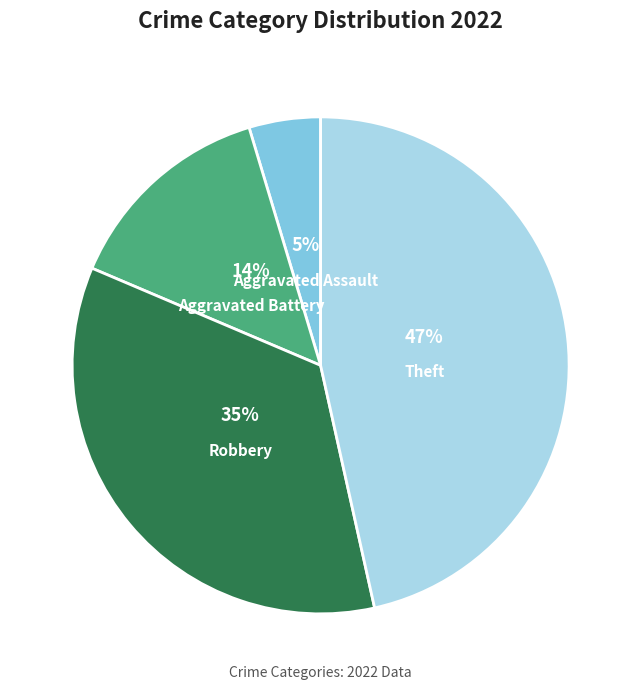

Between Robbery and Aggravated Assault, which is larger?

Robbery